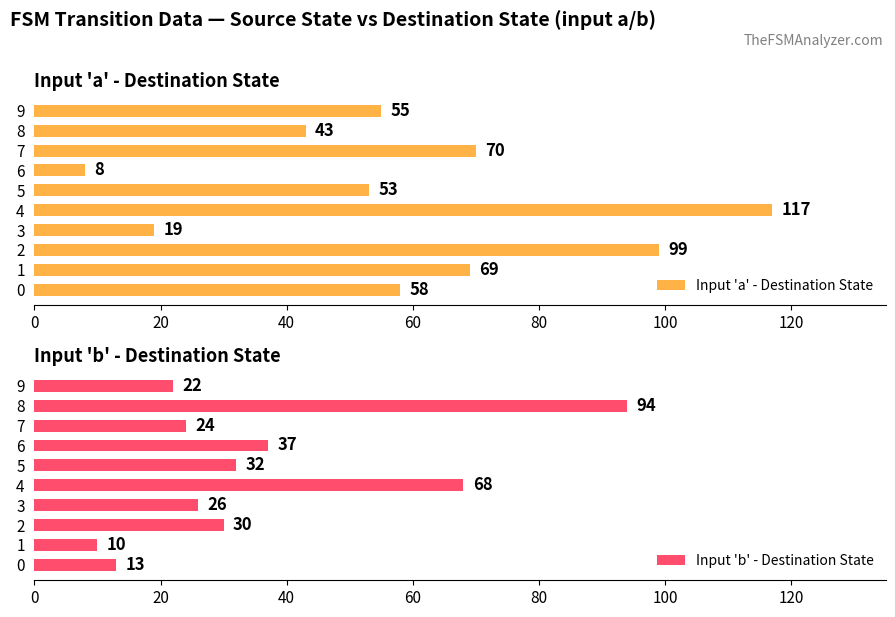

List the series in order of their overall mean, lowest first.

Input 'b' - Destination State, Input 'a' - Destination State